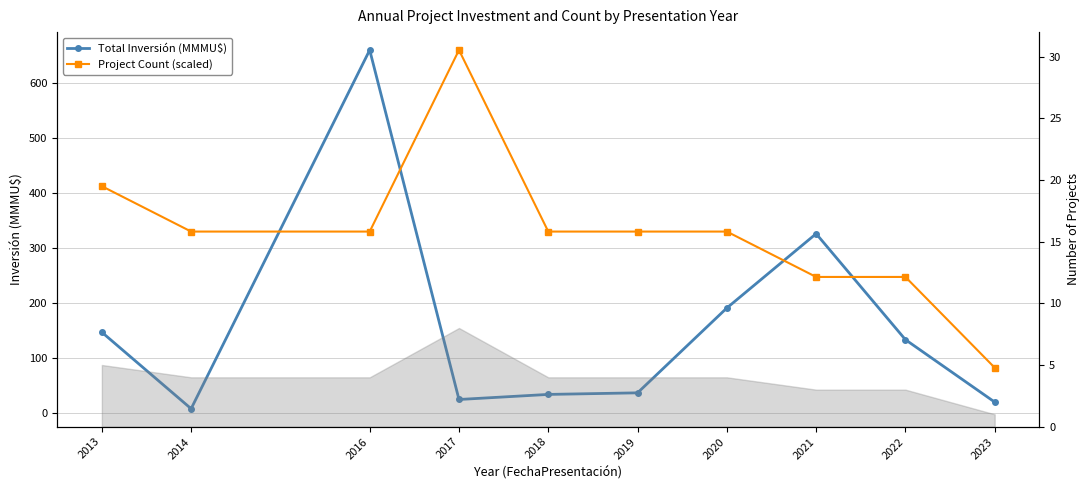

What is the maximum value for Total Inversión (MMMU$)?

660.0